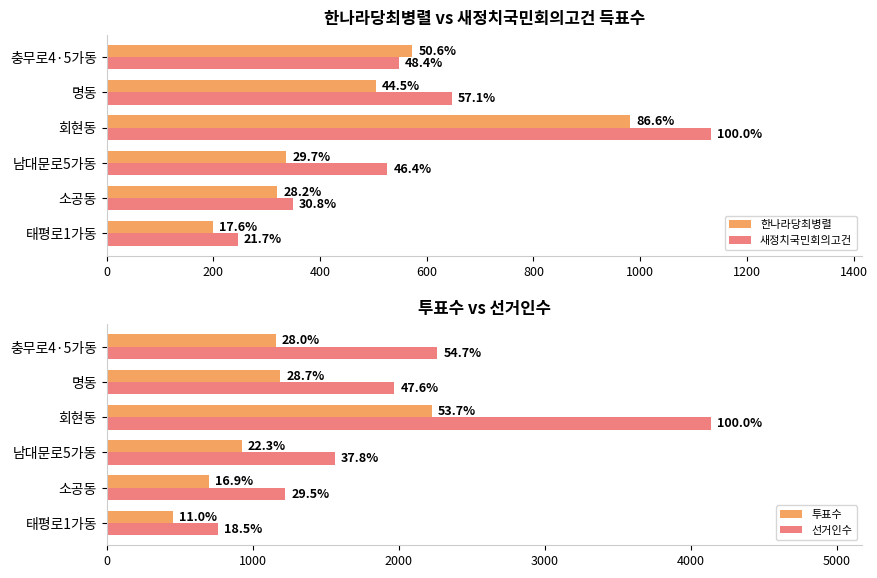

What is the value of the 한나라당최병렬 bar at the 5th from the left?

504